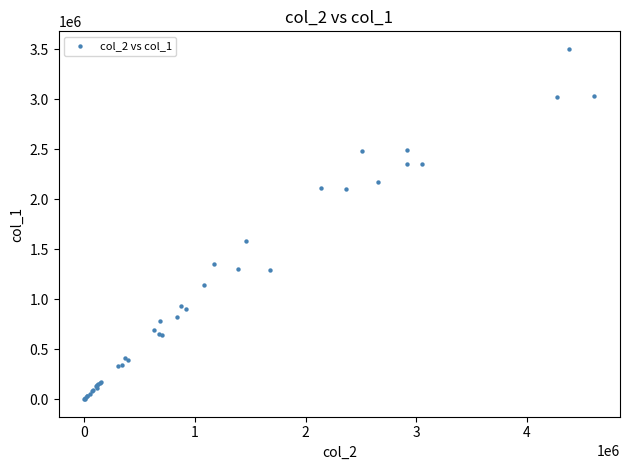

What Y value in the scatter plot is closest to 1753500?

1586000